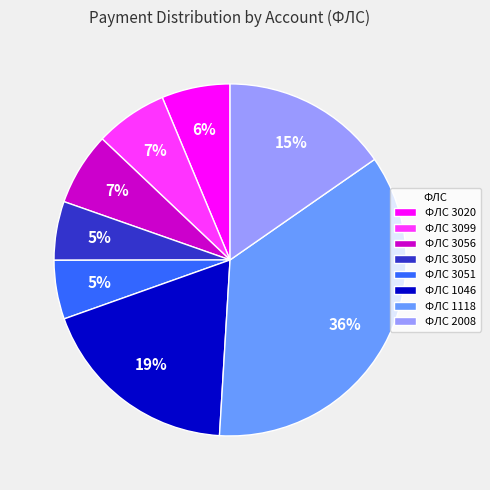

Count the number of slices in the pie.

8